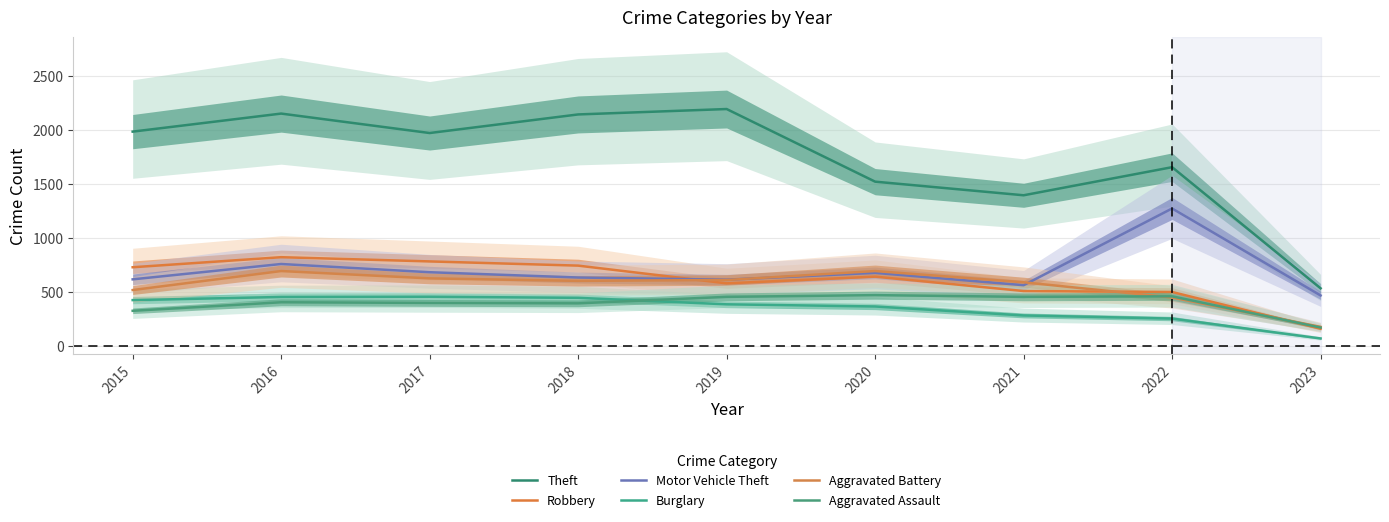

Reading left to right, transcribe all the data shown in this chart.

Theft: 2015=1981	2016=2148	2017=1968	2018=2140	2019=2190	2020=1518	2021=1392	2022=1652	2023=531
Robbery: 2015=726	2016=819	2017=780	2018=741	2019=577	2020=639	2021=506	2022=497	2023=157
Motor Vehicle Theft: 2015=614	2016=756	2017=680	2018=631	2019=611	2020=674	2021=560	2022=1270	2023=465
Burglary: 2015=422	2016=451	2017=453	2018=443	2019=383	2020=363	2021=280	2022=251	2023=67
Aggravated Battery: 2015=515	2016=691	2017=623	2018=600	2019=608	2020=691	2021=587	2022=446	2023=174
Aggravated Assault: 2015=323	2016=402	2017=396	2018=392	2019=452	2020=468	2021=452	2022=457	2023=168